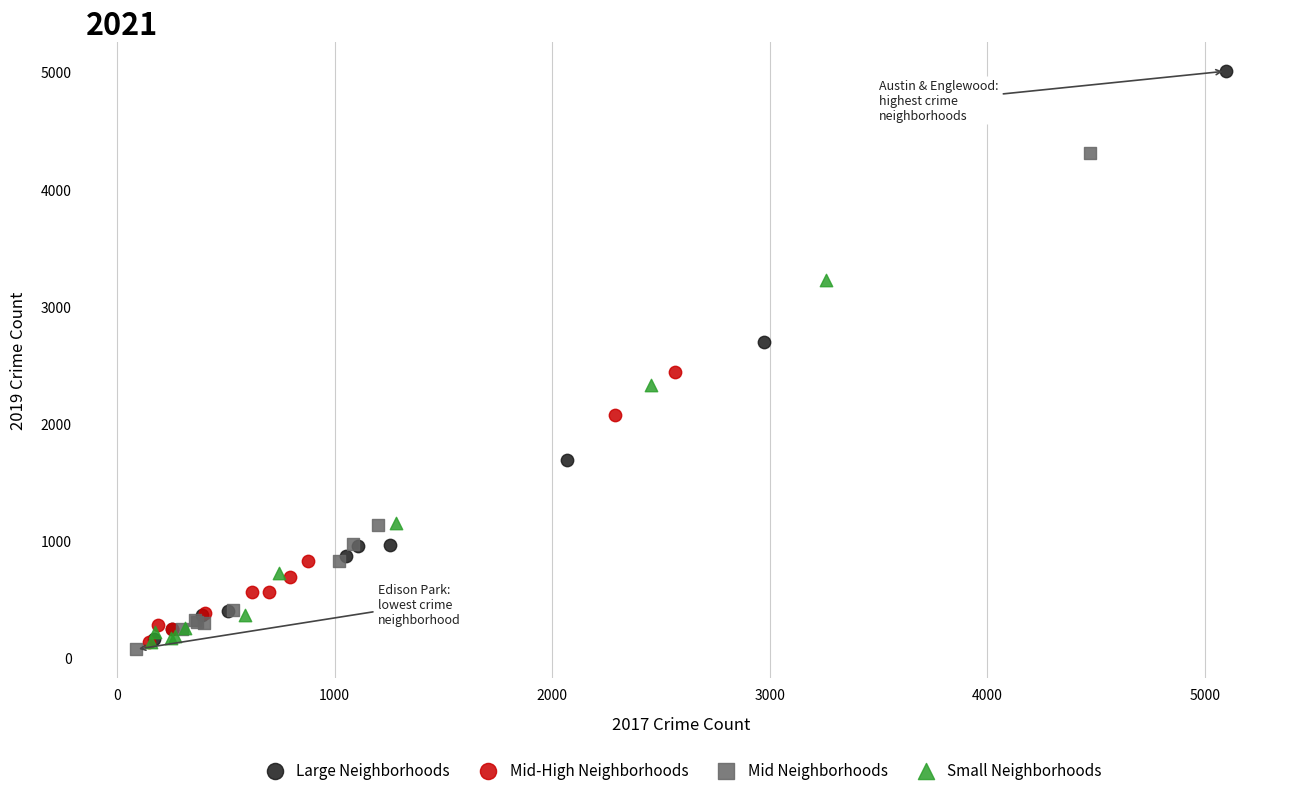

Which series has the largest Y range (max minus min)?

Large Neighborhoods